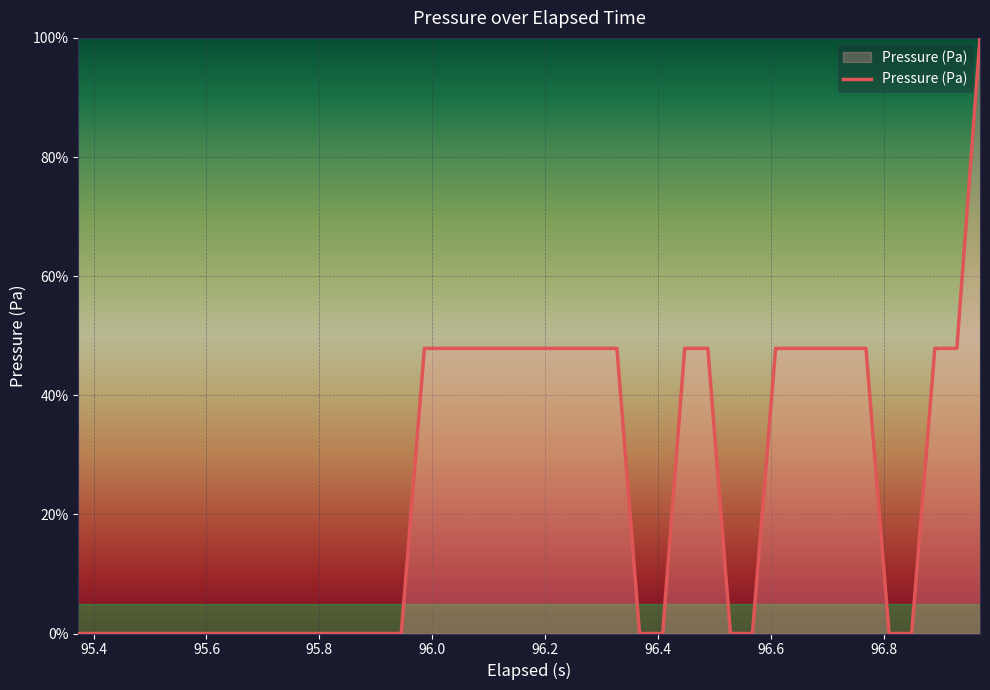

What is the maximum value shown in the chart?

100.0